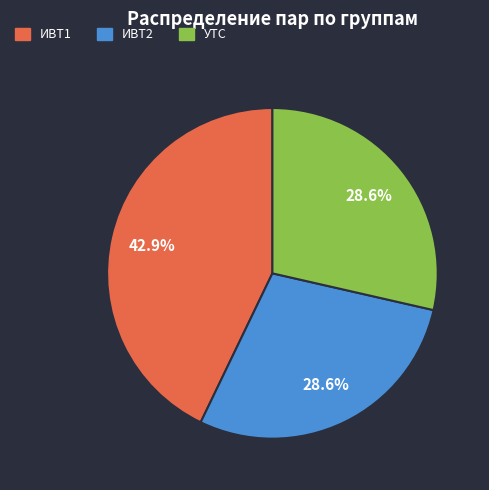

What is the ratio of the value at ИВТ2 to the value at ИВТ1?

0.7